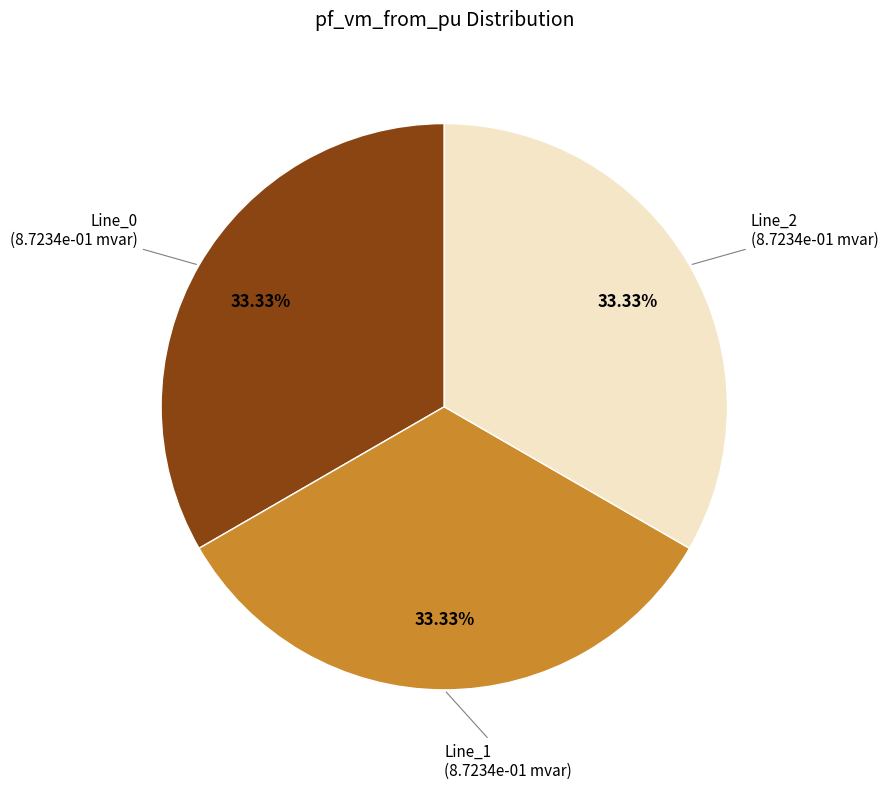

Is there a majority slice in this chart?

No